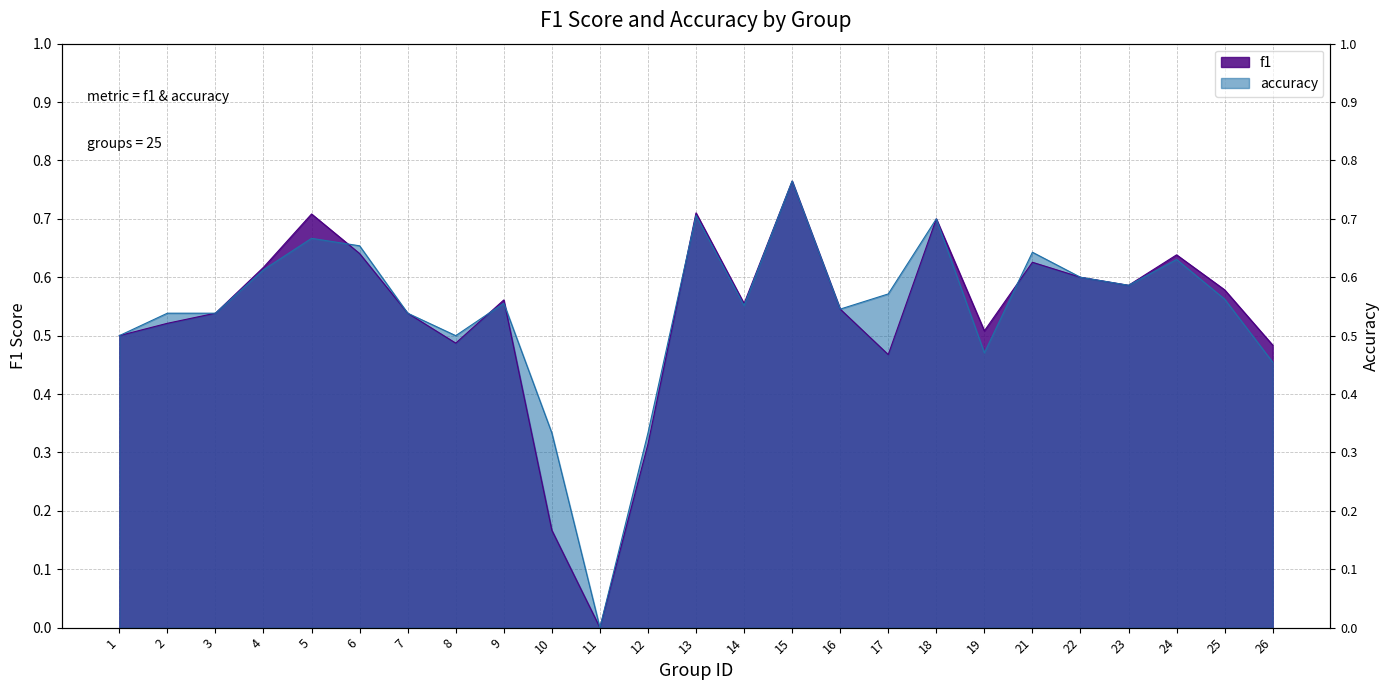

At which category is the sum across all series the highest?

15